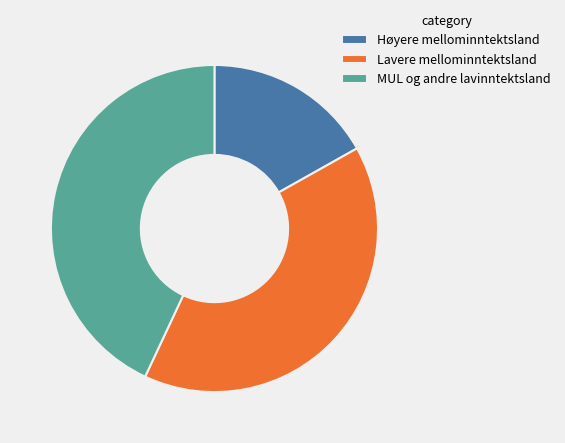

What is the largest slice in the pie chart?

MUL og andre lavinntektsland